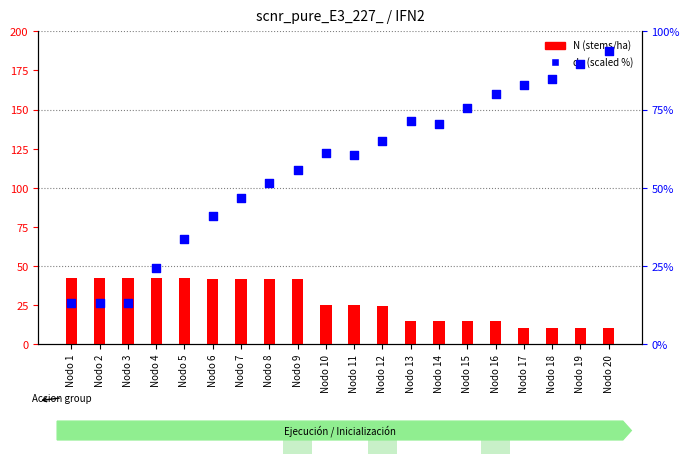

What is the total value across all series at Nodo 14?

85.3